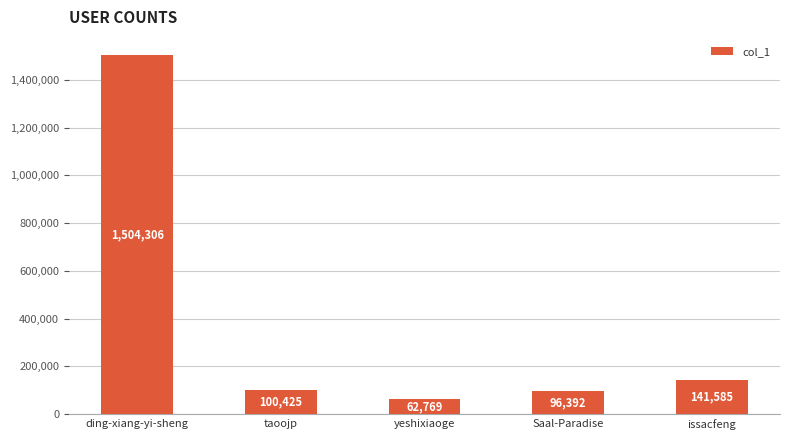

Count the number of data series in this chart.

1